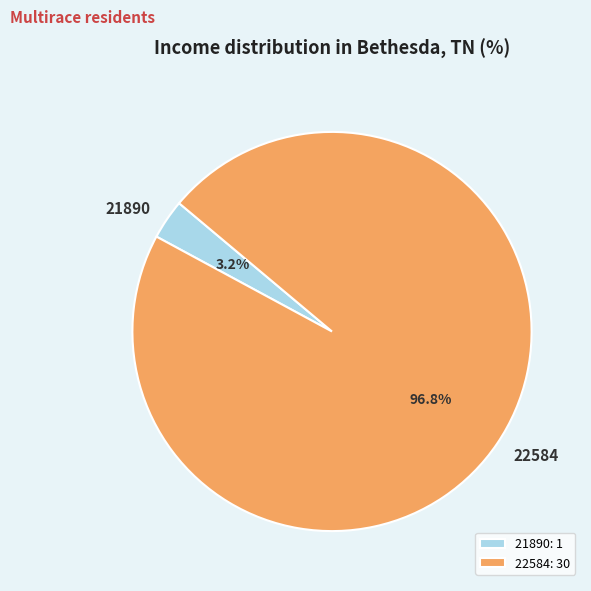

How much of the chart is everything except 22584?

3.2%